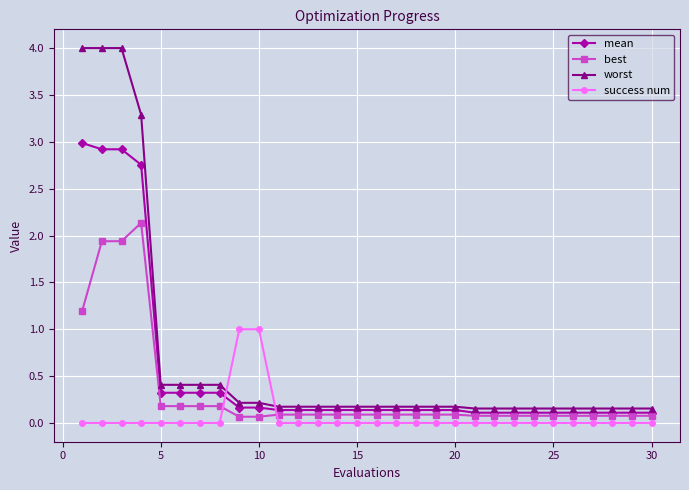

True or false: success num and best intersect in this chart.

True